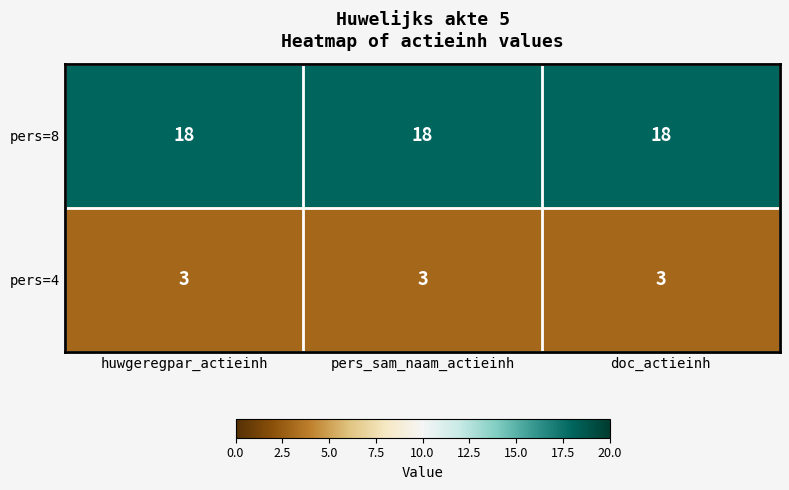

List the series in order of their overall mean, highest first.

pers=8, pers=4